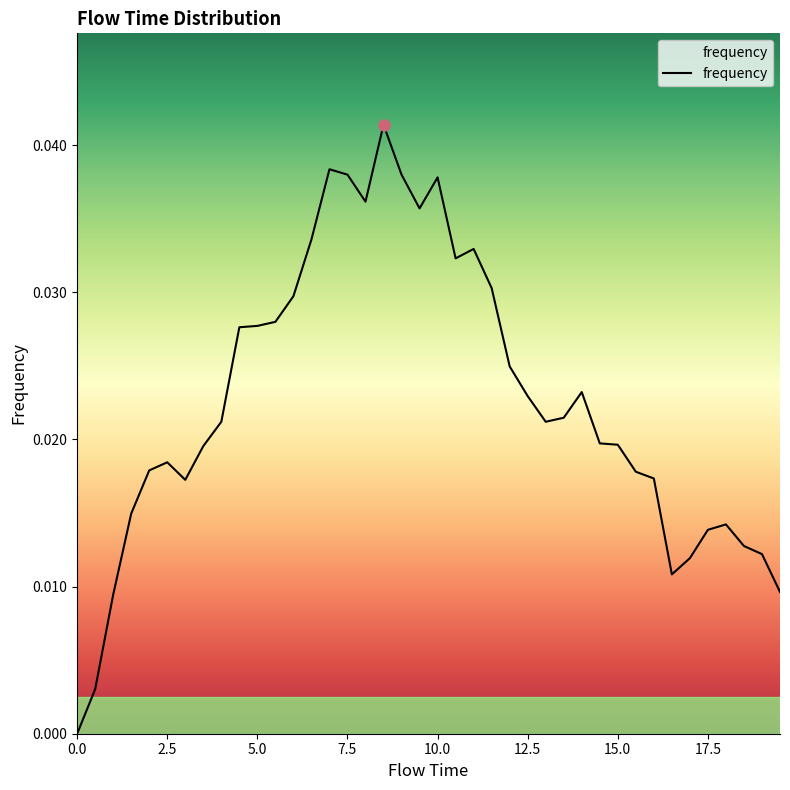

Is this an area chart (filled region under the line)?

Yes